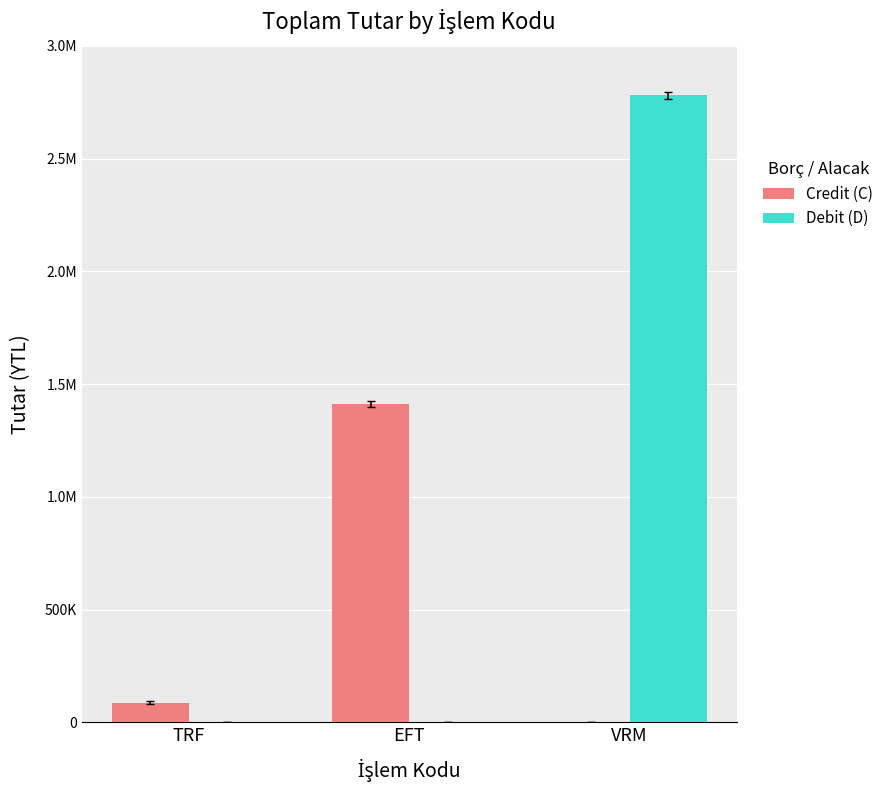

What are all the series names shown in the legend?

Credit (C), Debit (D)